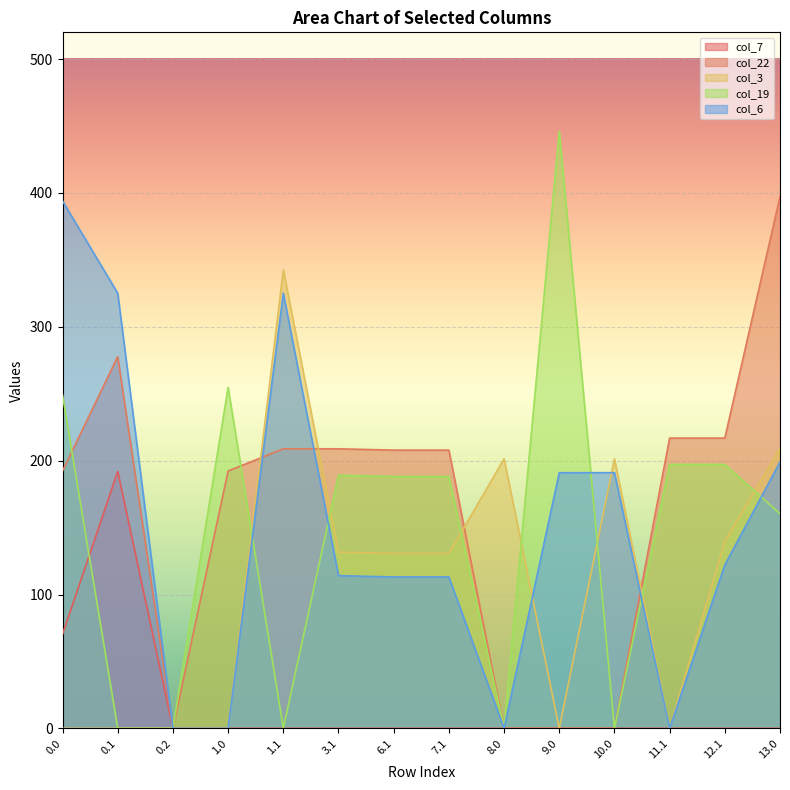

Where is the first local minimum for col_3?

9.0